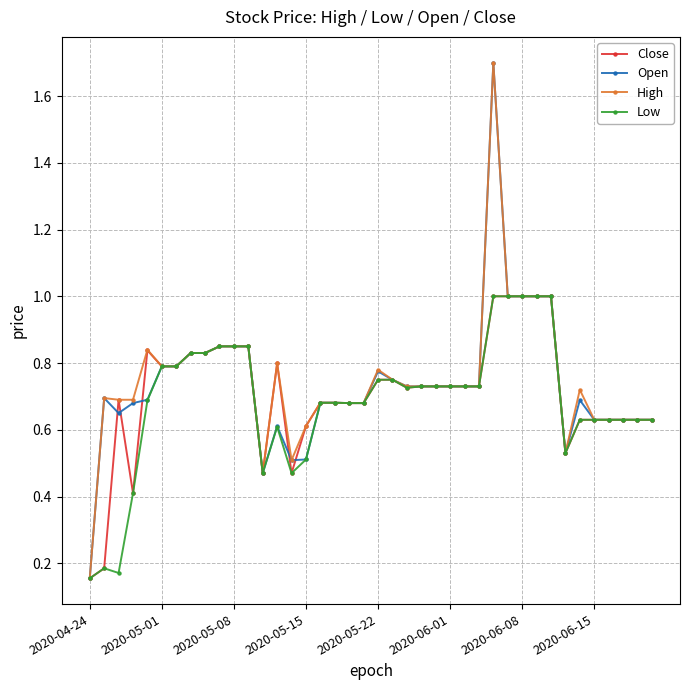

What is the maximum value shown in the chart?

1.7